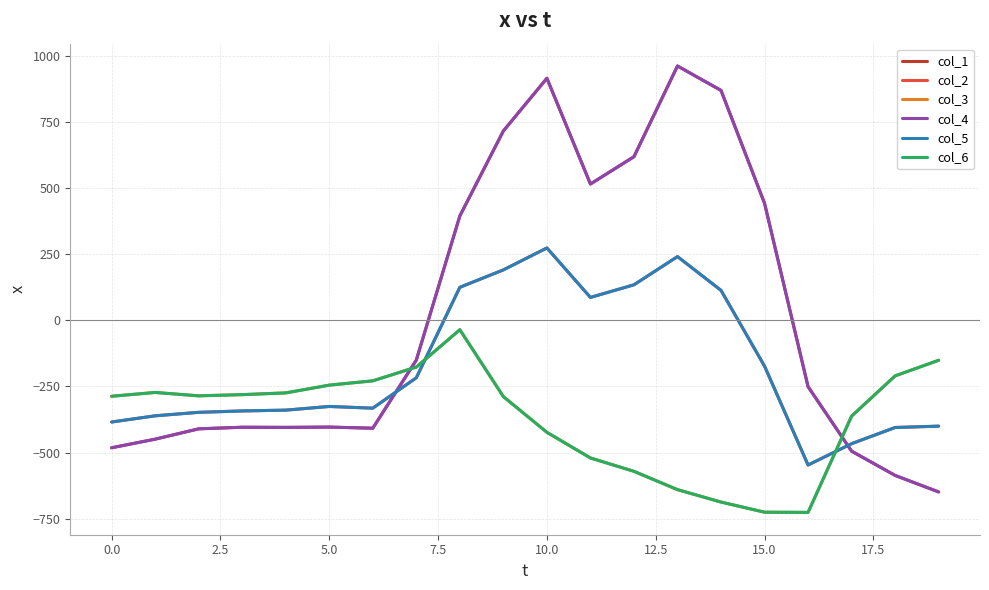

Is this an area chart (filled region under the line)?

No